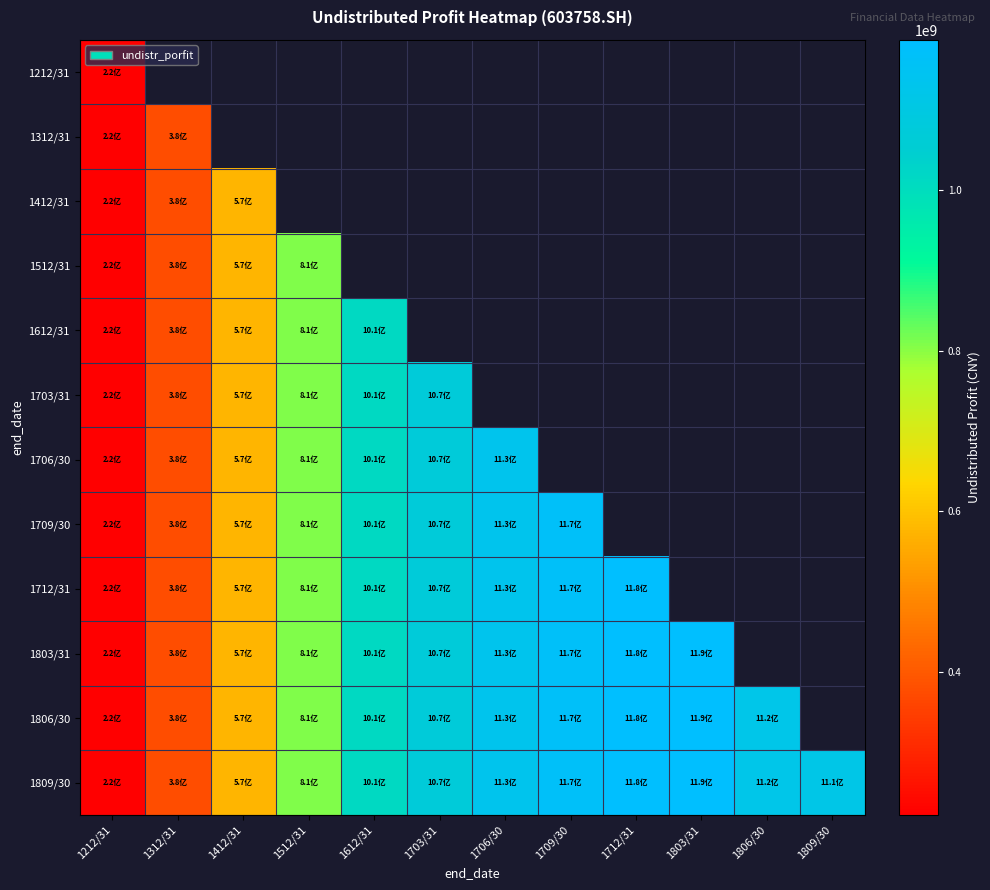

List the series in order of their peak value, lowest first.

1212/31, 1312/31, 1412/31, 1512/31, 1612/31, 1703/31, 1706/30, 1709/30, 1712/31, 1803/31, 1806/30, 1809/30